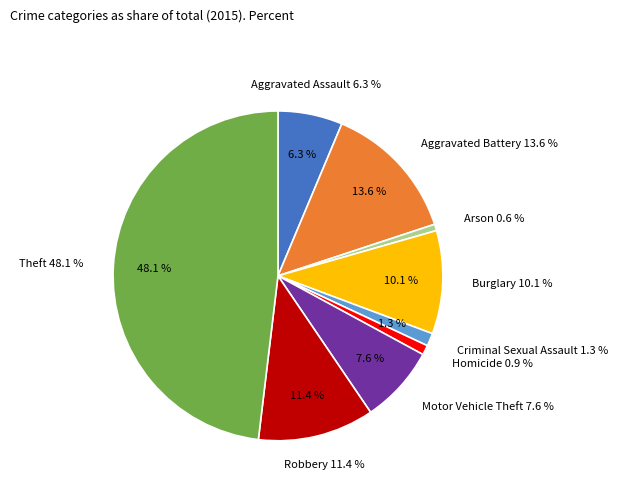

Is Aggravated Battery the majority of the pie?

No